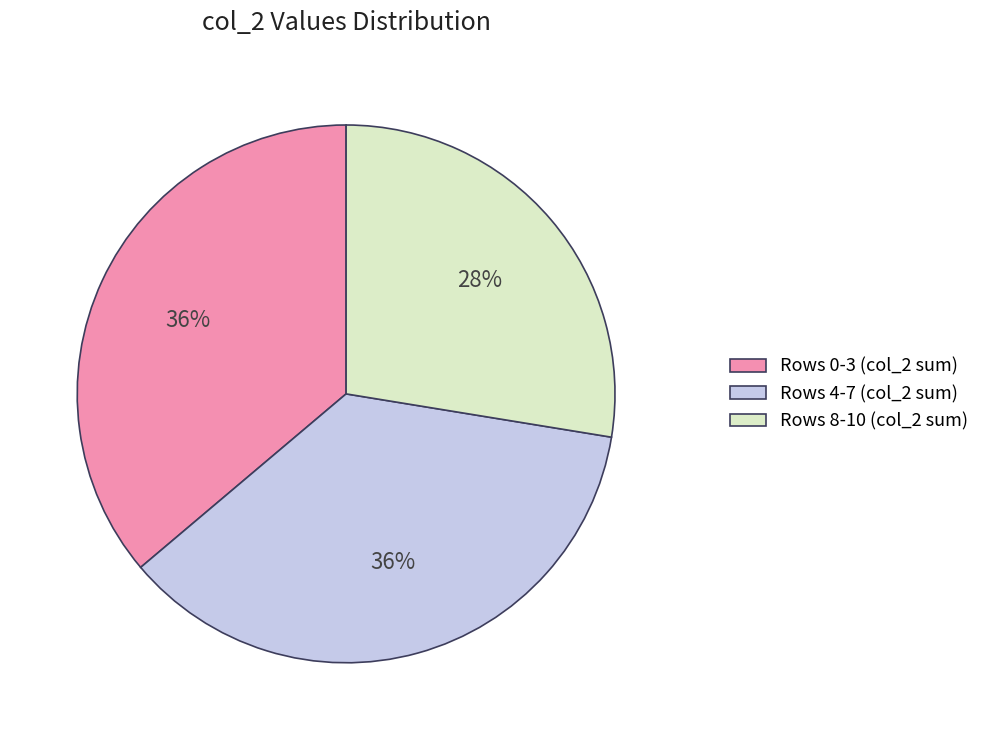

Is Rows 4-7 (col_2 sum) the majority of the pie?

No